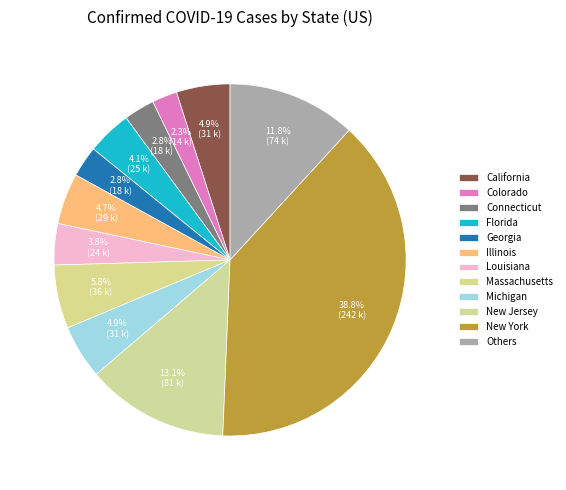

Count the number of slices in the pie.

12